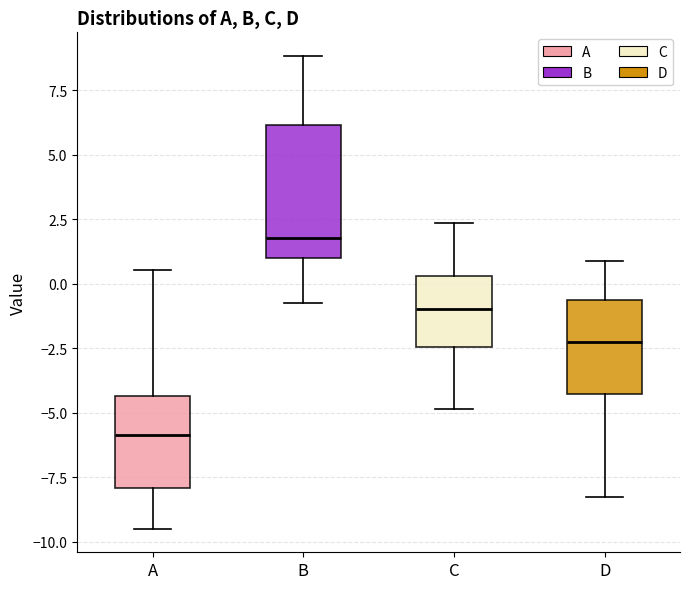

Which box's median line is the highest?

B